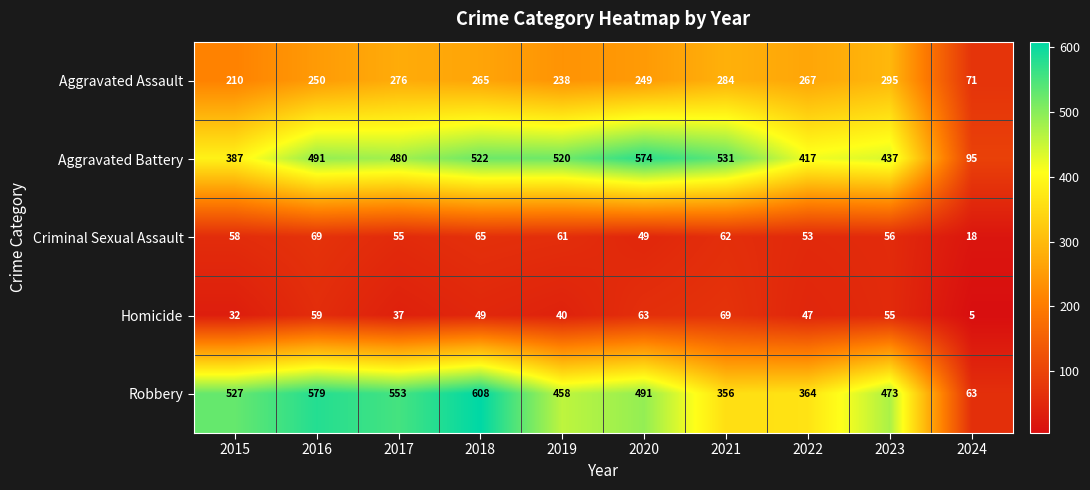

What is the difference between the second highest and minimum values in the Aggravated Assault series?

213